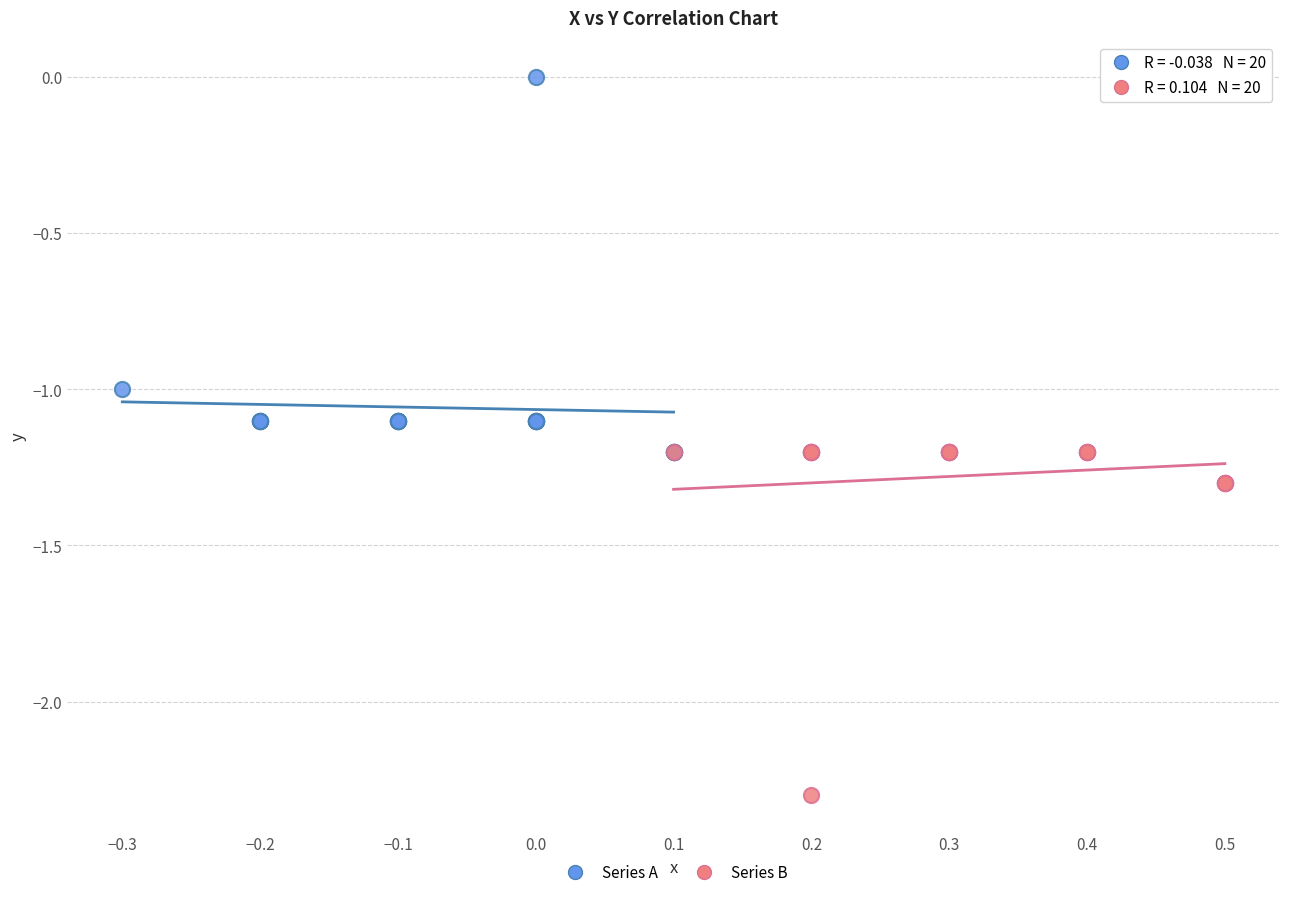

Which series contains the highest Y value?

Series A